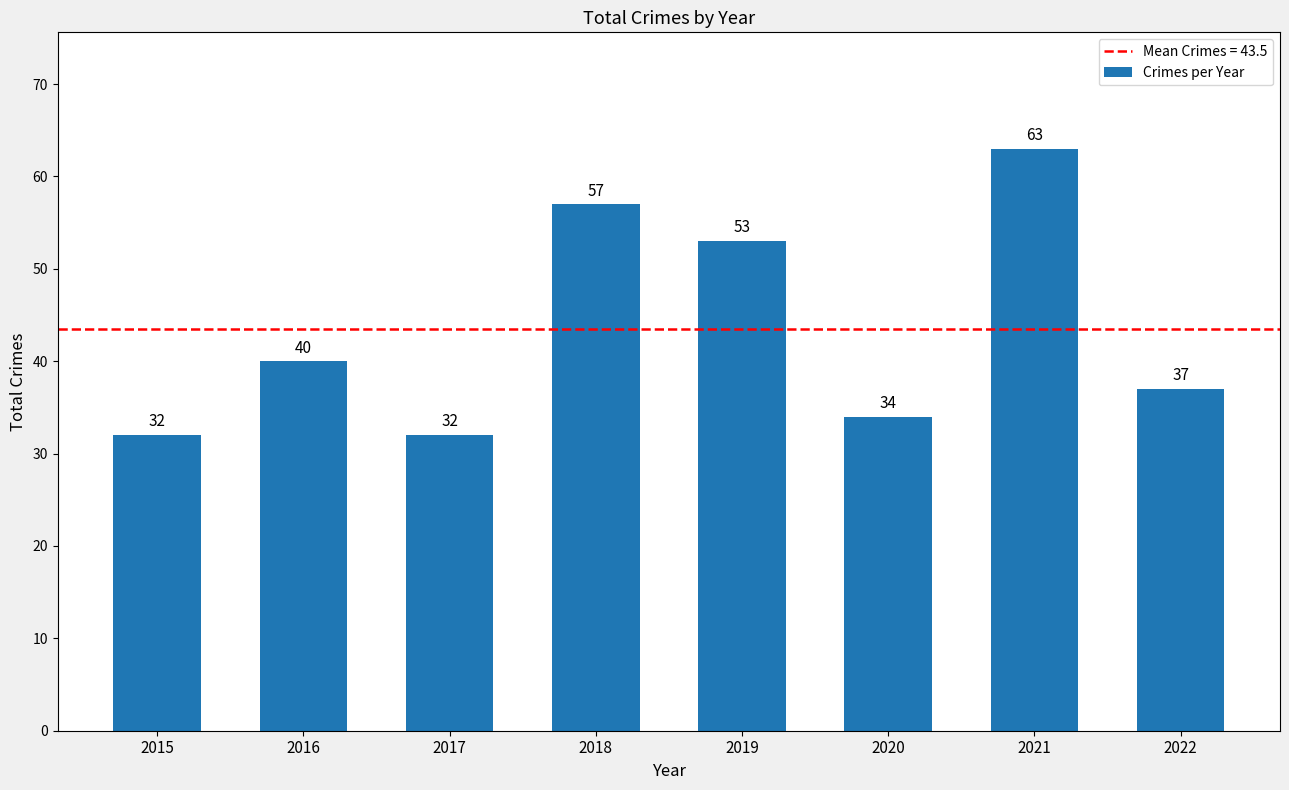

What value does the data have at 2020, to the nearest 10?

30